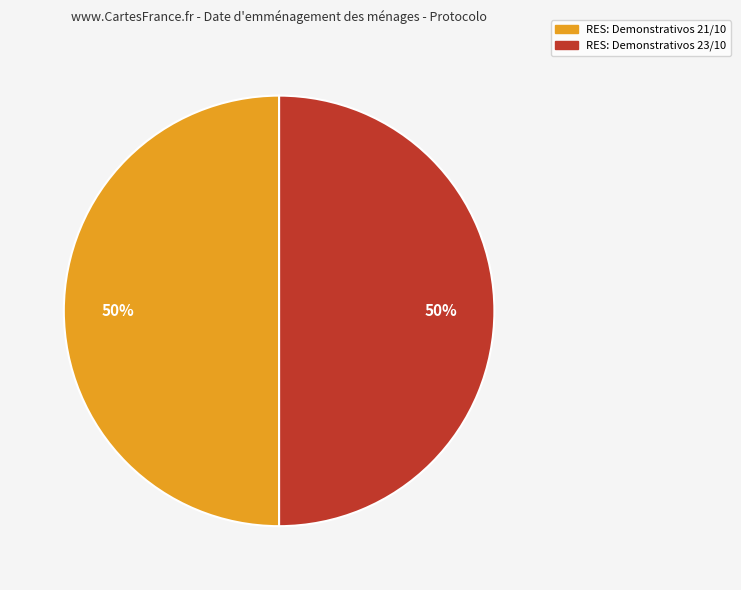

Approximately how many times larger is the value at RES: Demonstrativos 23/10 compared to RES: Demonstrativos 21/10?

1.0